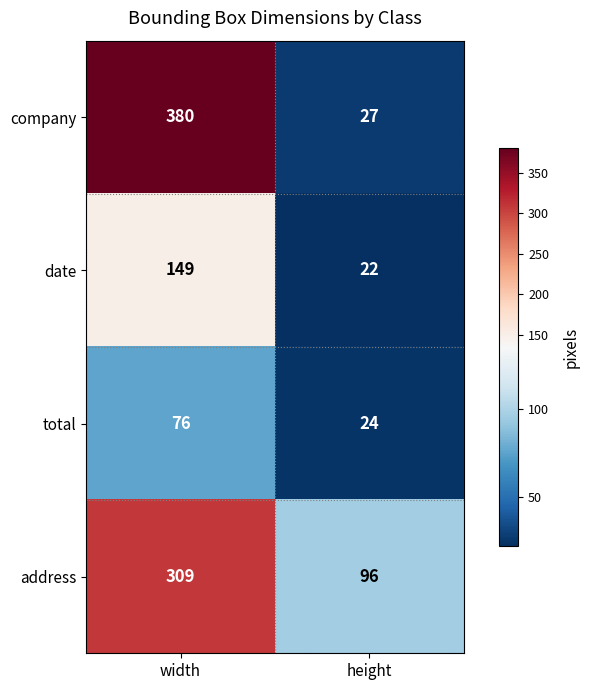

What is the difference between the address values at width and height?

213